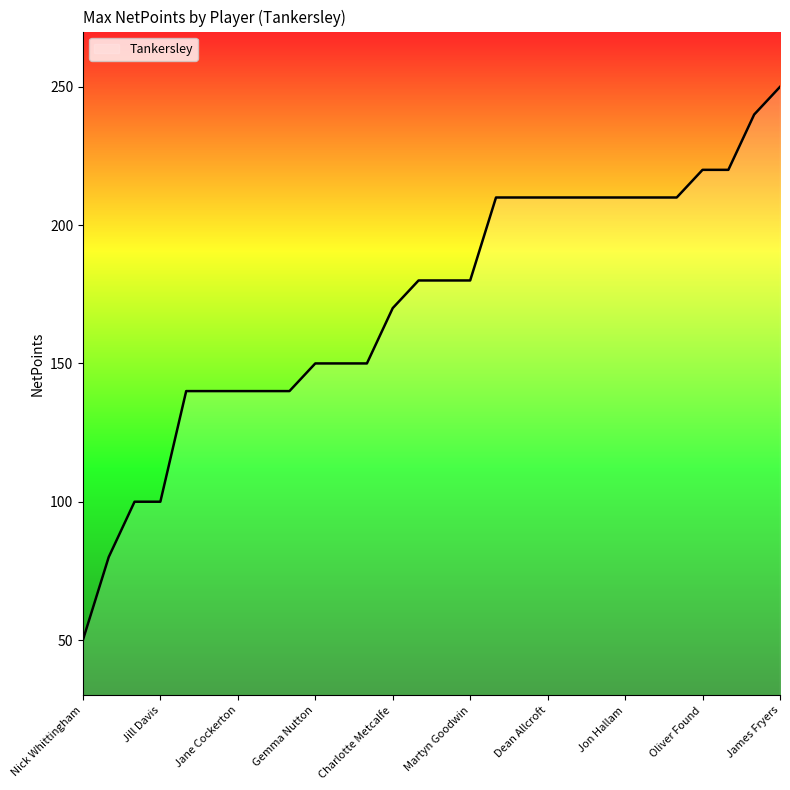

What is the greatest value displayed?

250